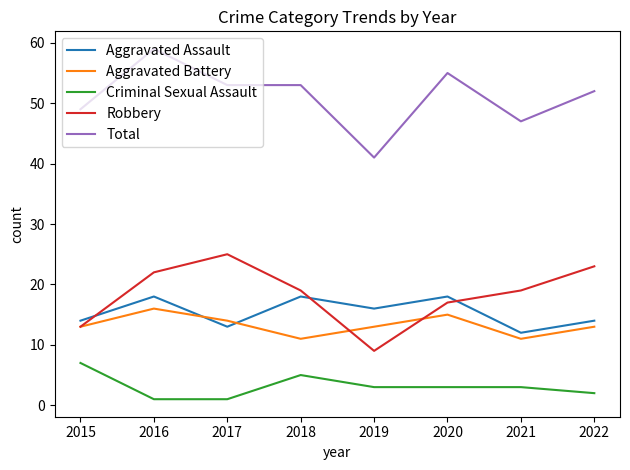

Rank the series by their maximum value, from highest to lowest.

Total, Robbery, Aggravated Assault, Aggravated Battery, Criminal Sexual Assault